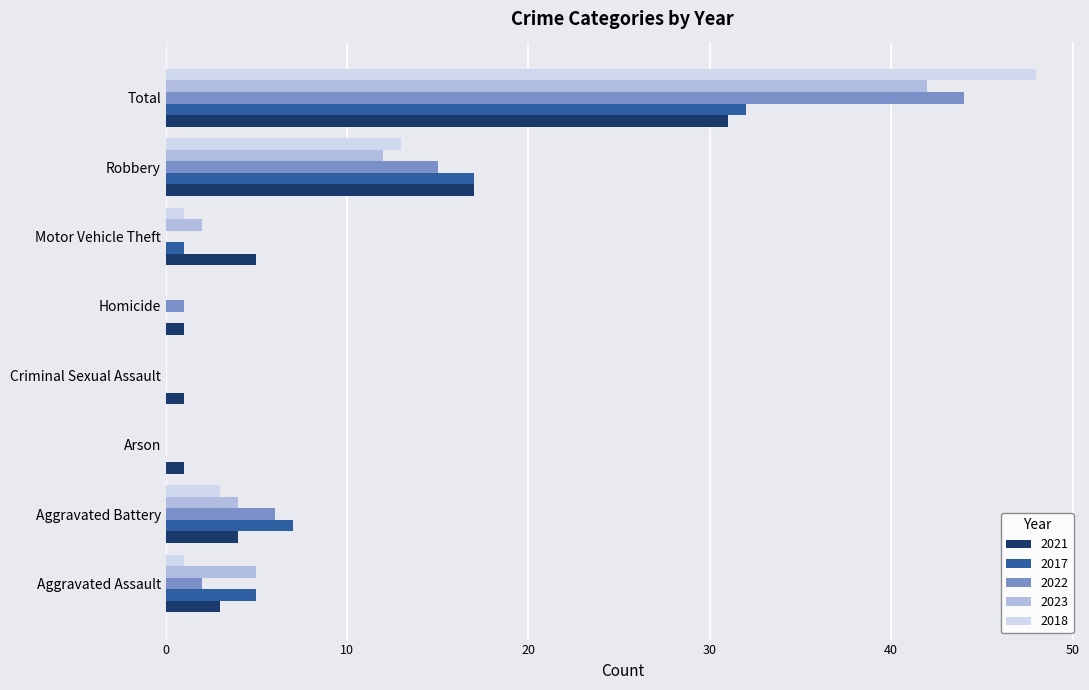

True or false: 2022 has a value of 44 at Total.

True